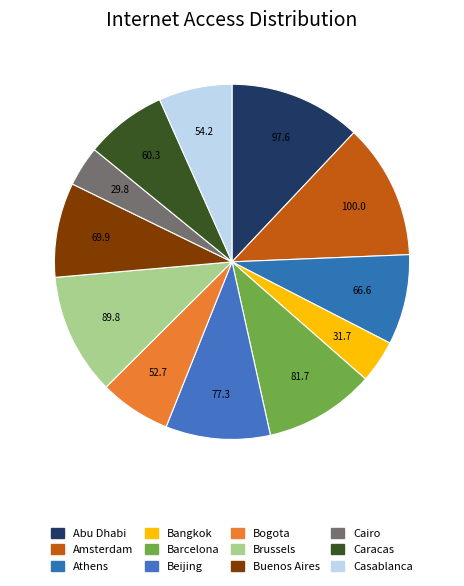

What portion of the pie excludes Barcelona?

89.9%